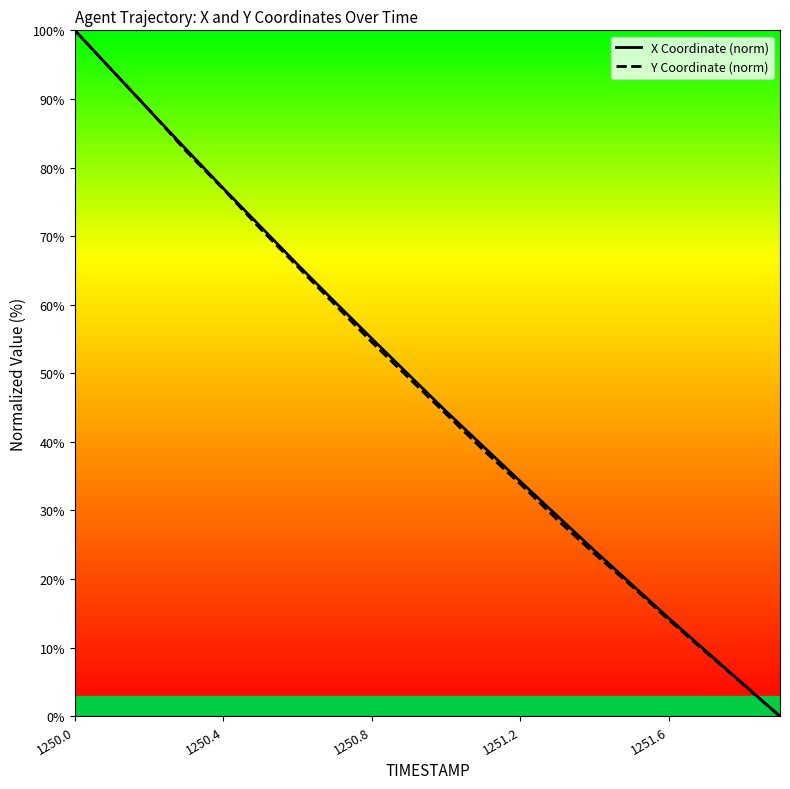

At how many categories does at least one series exceed 49?

10